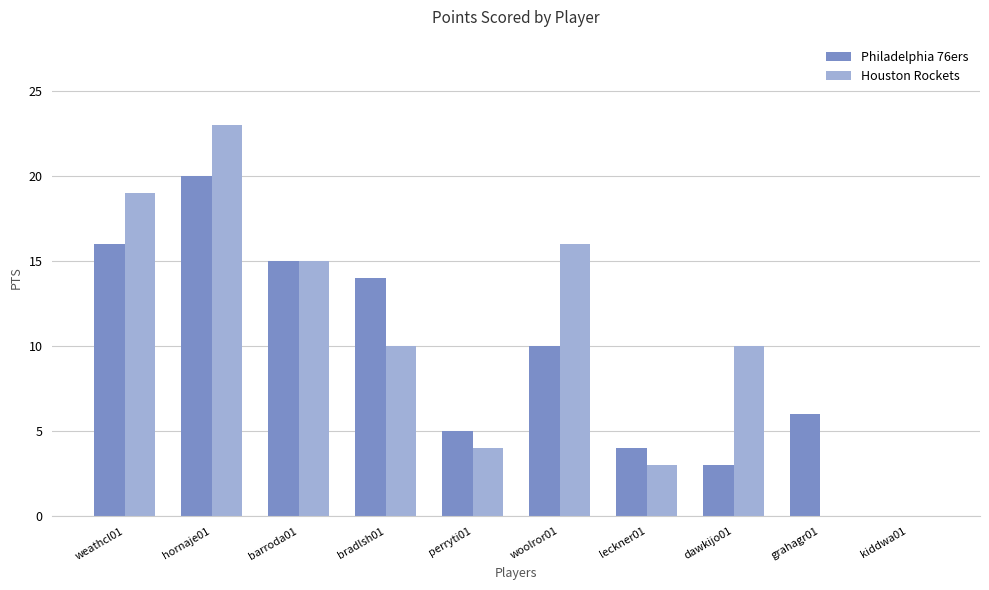

At which category is the sum across all series the highest?

hornaje01